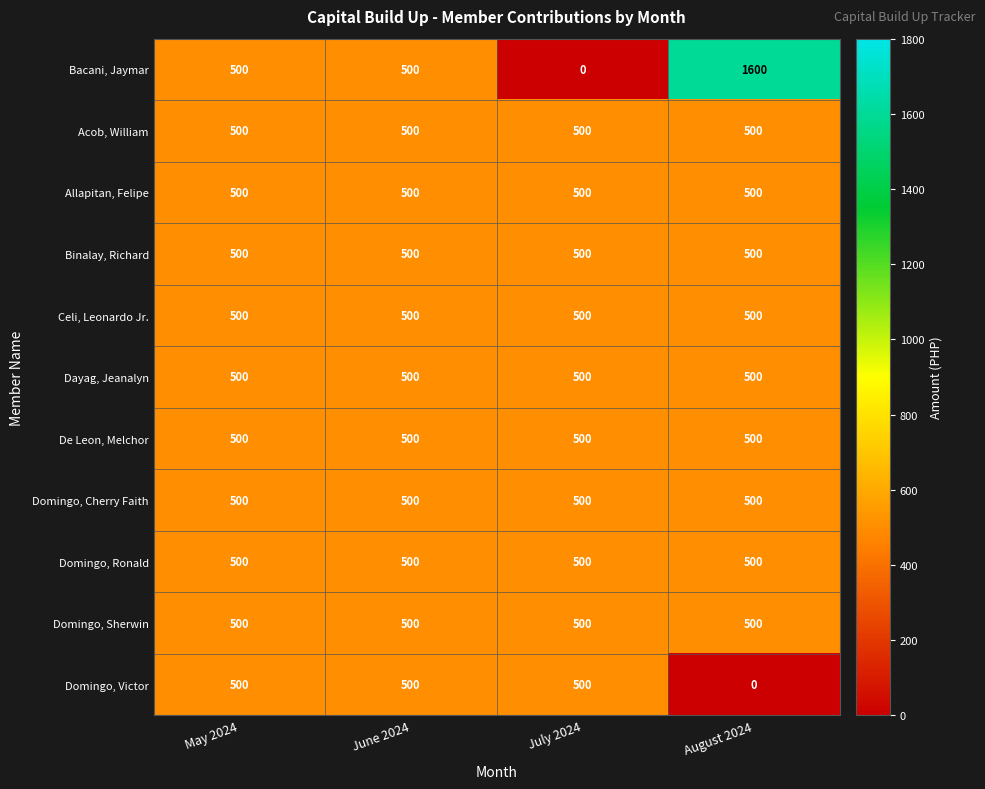

Between May 2024 and July 2024, which series saw the biggest shift?

Bacani, Jaymar